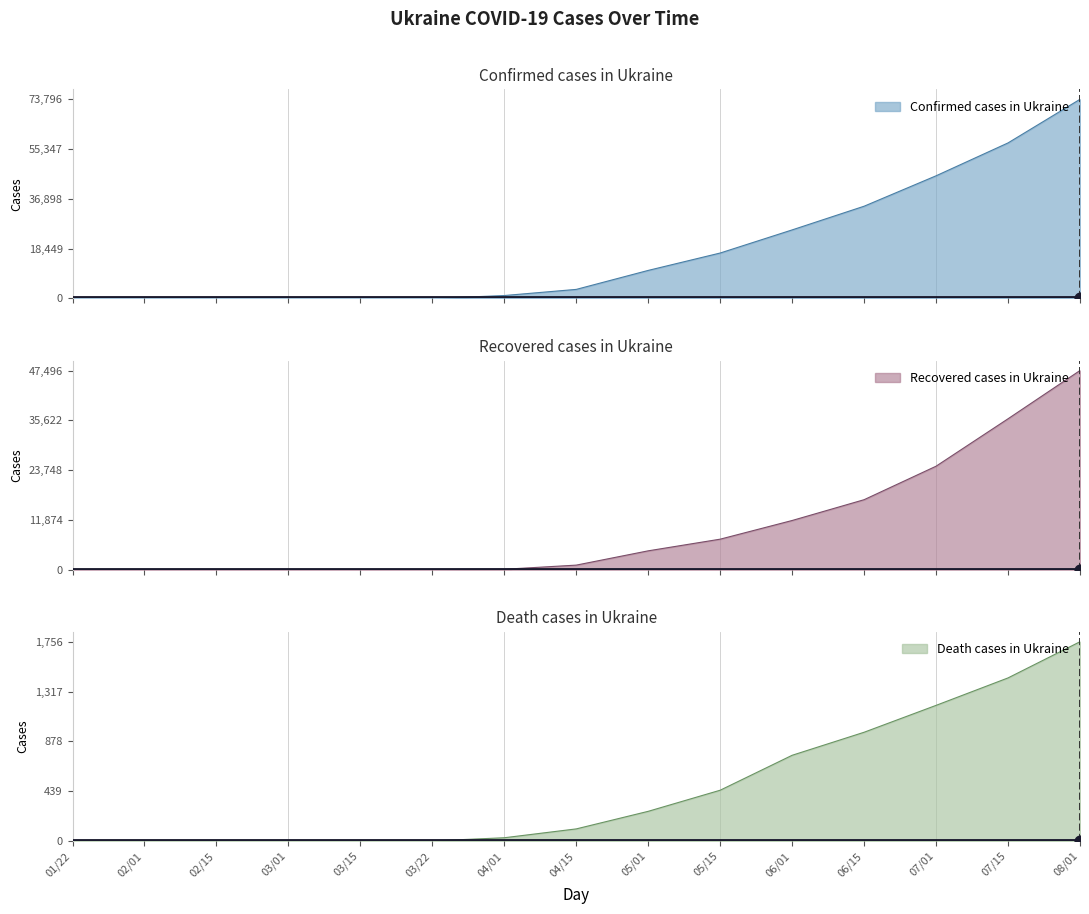

What are all the series names shown in the legend?

confirmed, recovered, death